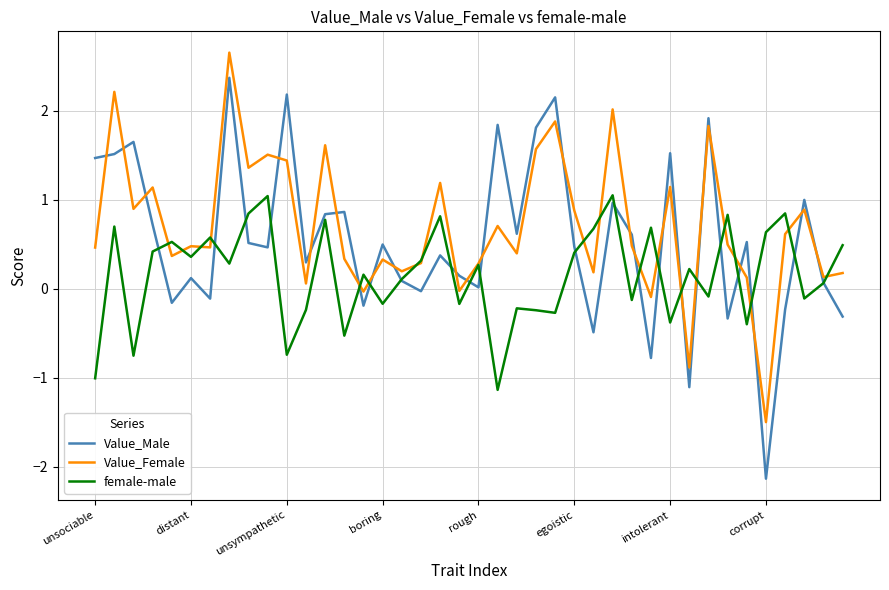

Which series has the largest range (max minus min)?

Value_Male